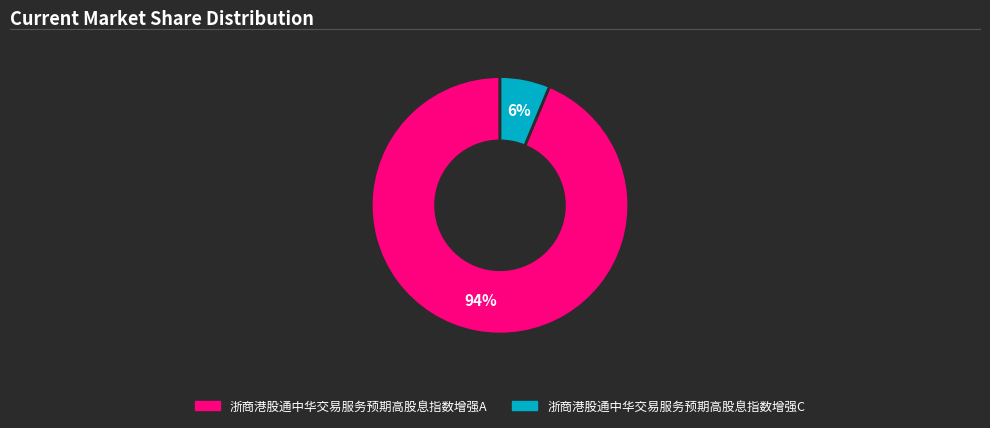

What percentage is the 浙商港股通中华交易服务预期高股息指数增强C slice, to the nearest percent?

6%